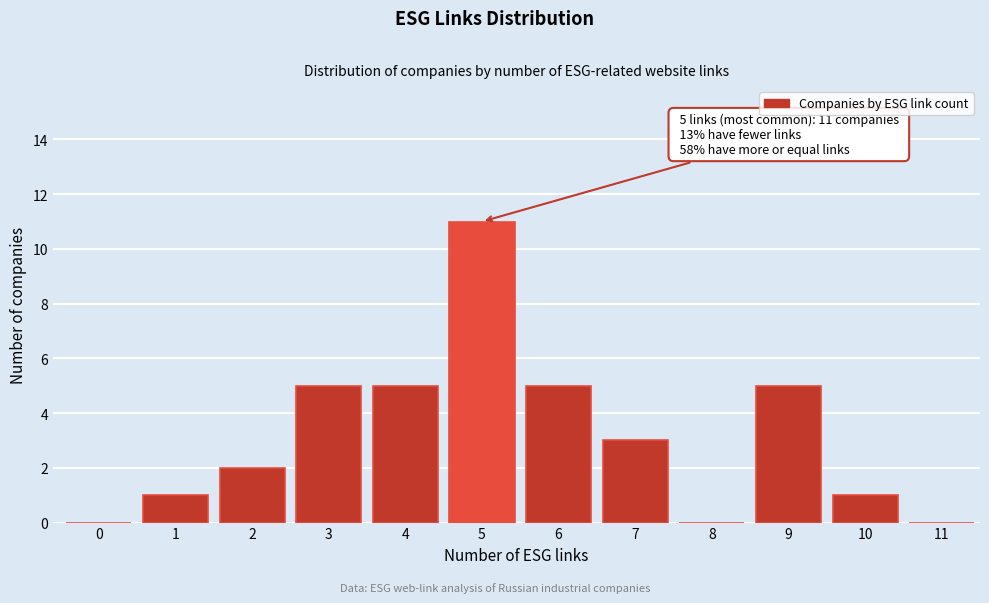

Reading right to left, extract all data points from this chart.

11=0	10=1	9=5	8=0	7=3	6=5	5=11	4=5	3=5	2=2	1=1	0=0